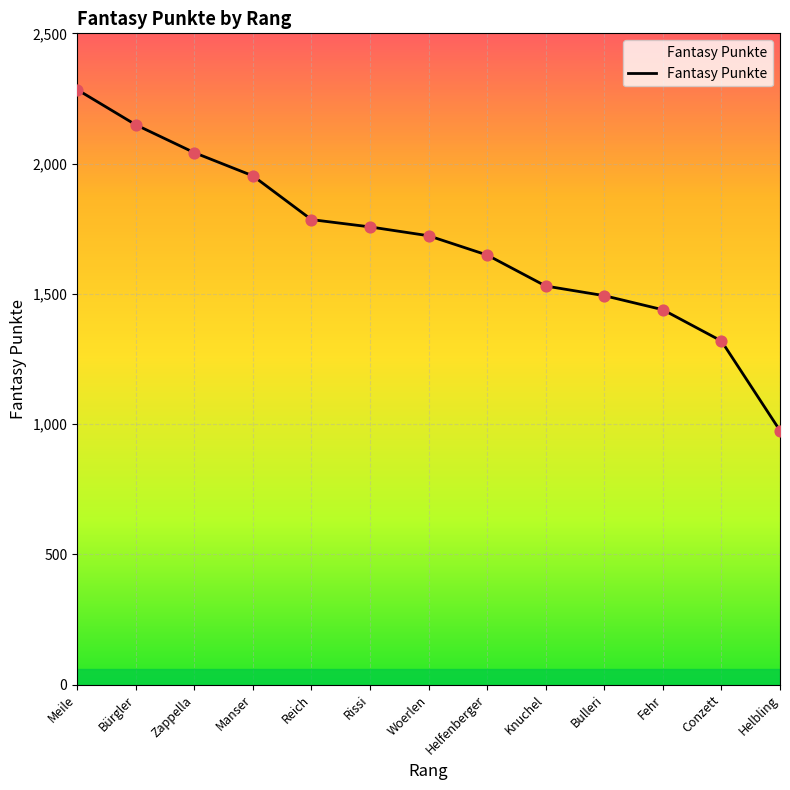

Which has a higher value, Helbling or Knuchel?

Knuchel